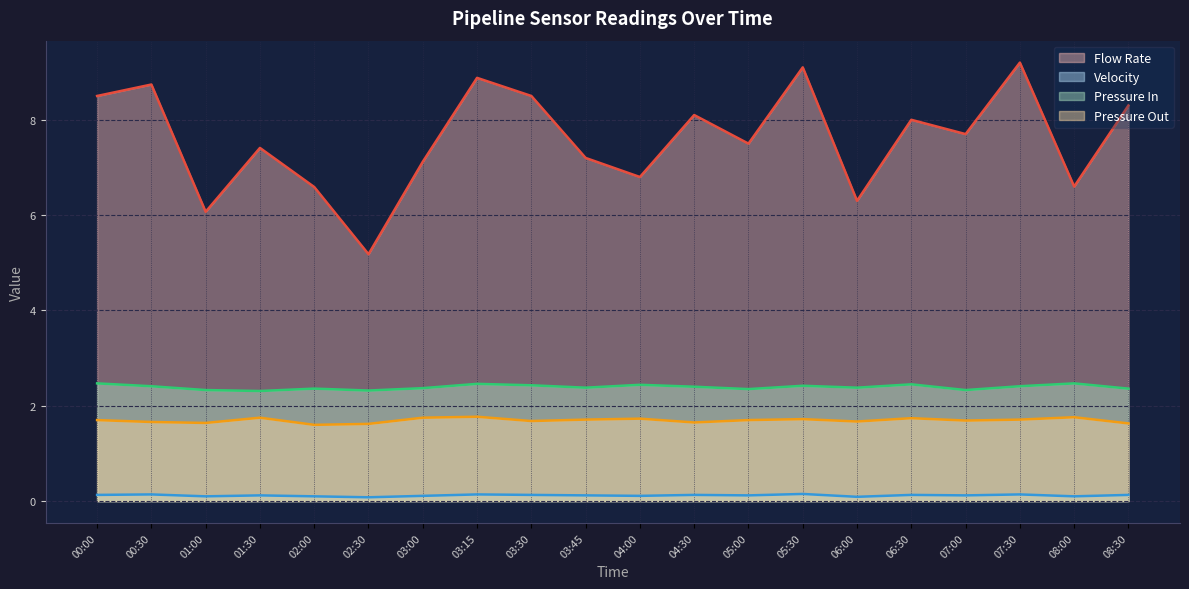

What is the difference between the Velocity values at 06:00 and 00:30?

0.1